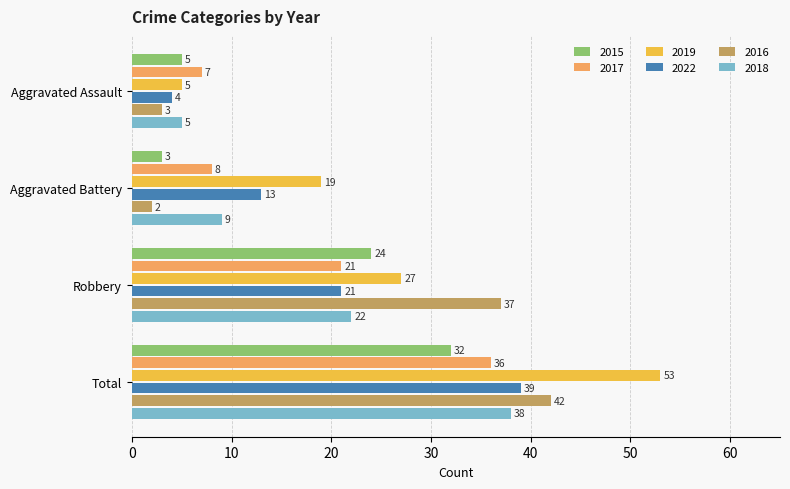

Which series has the largest total across all categories?

2019